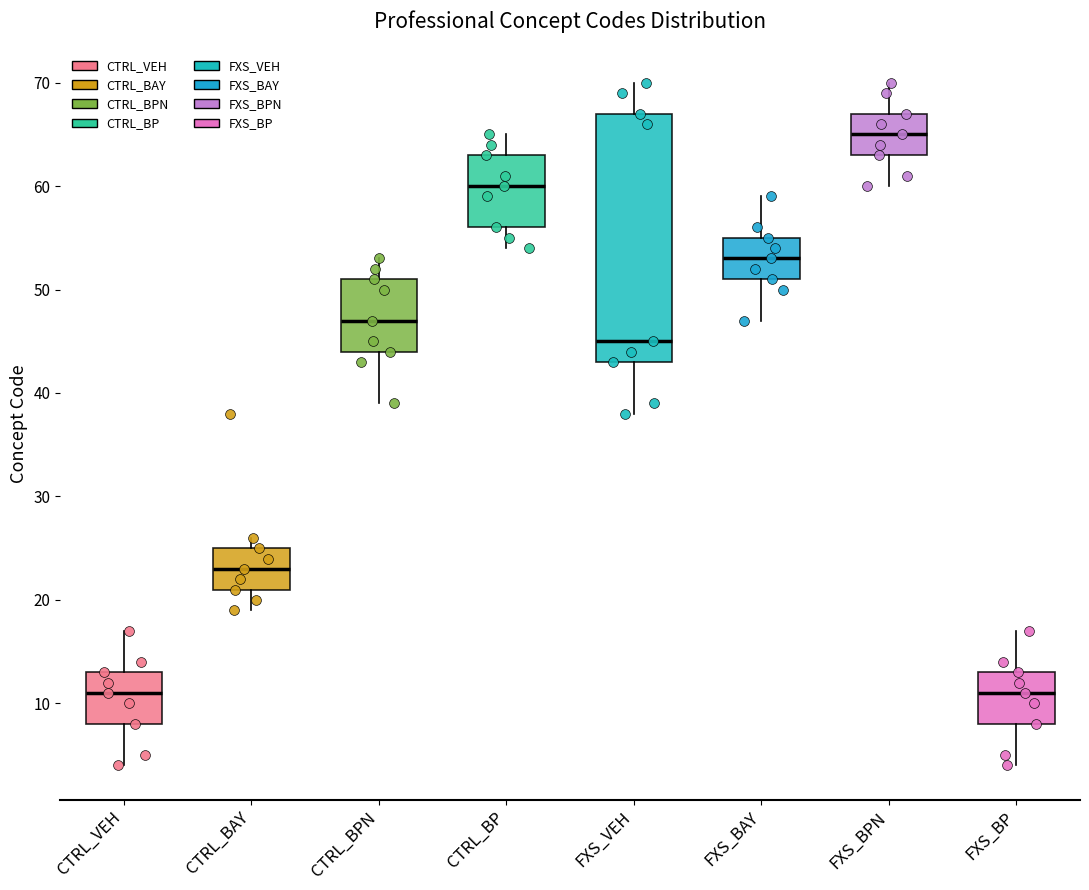

Comparing the boxes themselves (not the whiskers), which one is the tallest?

FXS_VEH